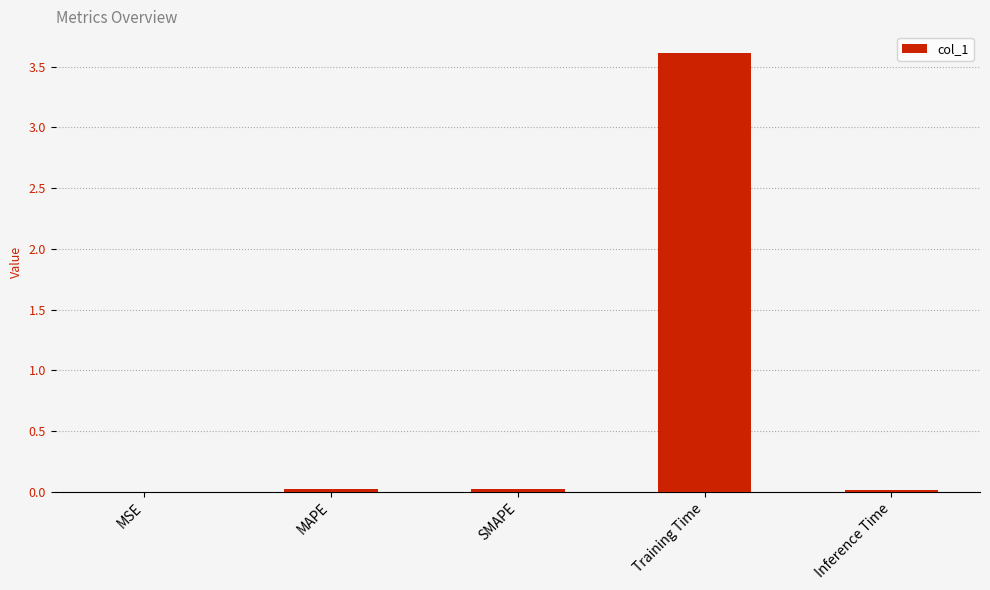

What is the sum of the values at Training Time and Inference Time?

3.6